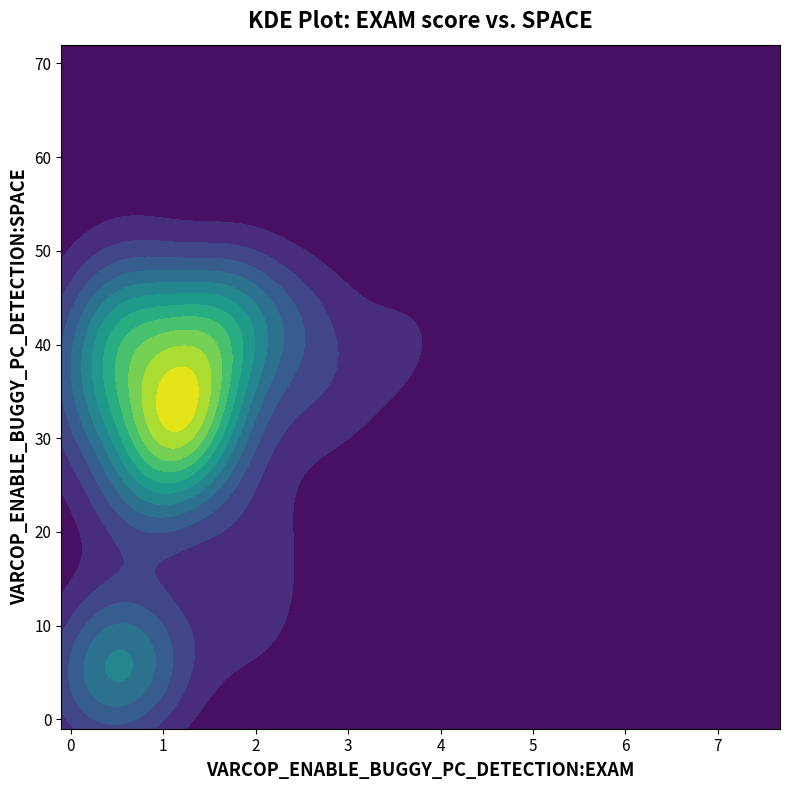

How many data points in VARCOP_ENABLE_BUGGY_PC_DETECTION:SPACE are above 34?

18